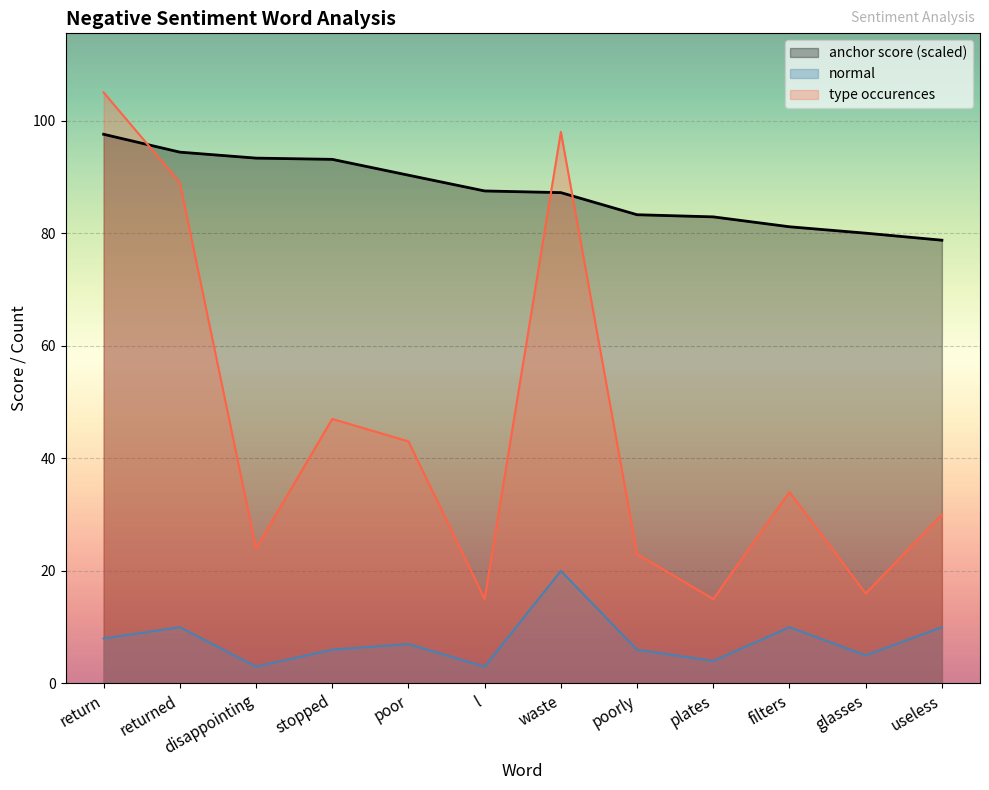

Which series has the largest total across all categories?

anchor score (scaled)